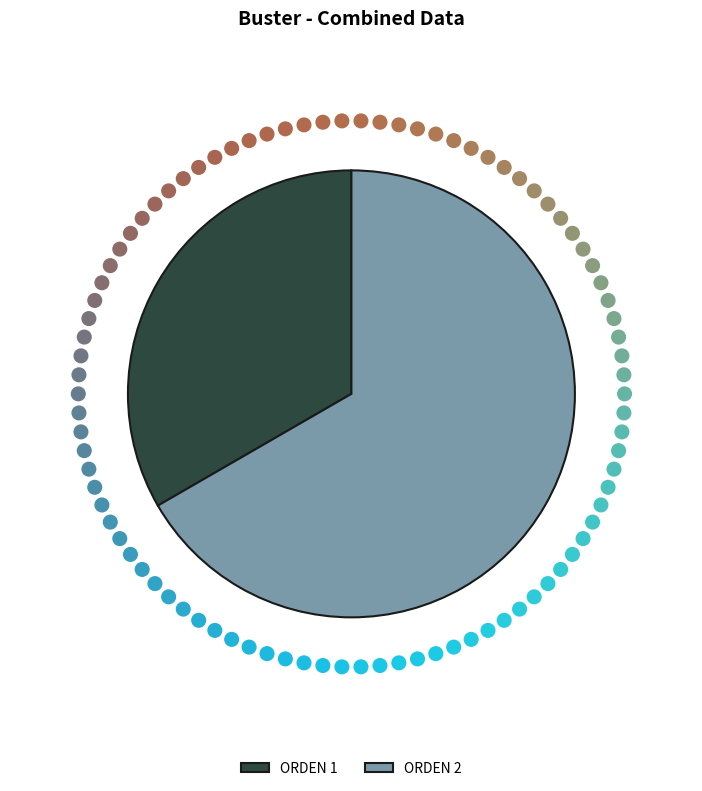

How many segments does this pie chart have?

2